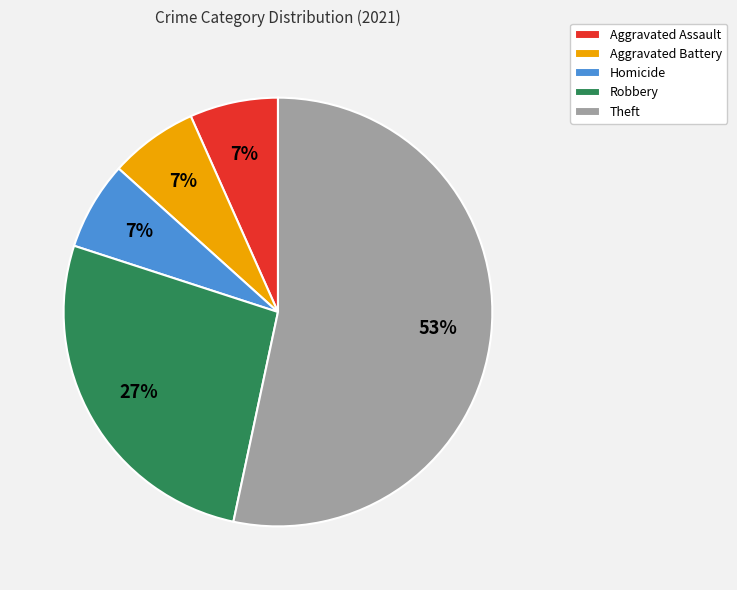

How many slices are in this pie chart?

5